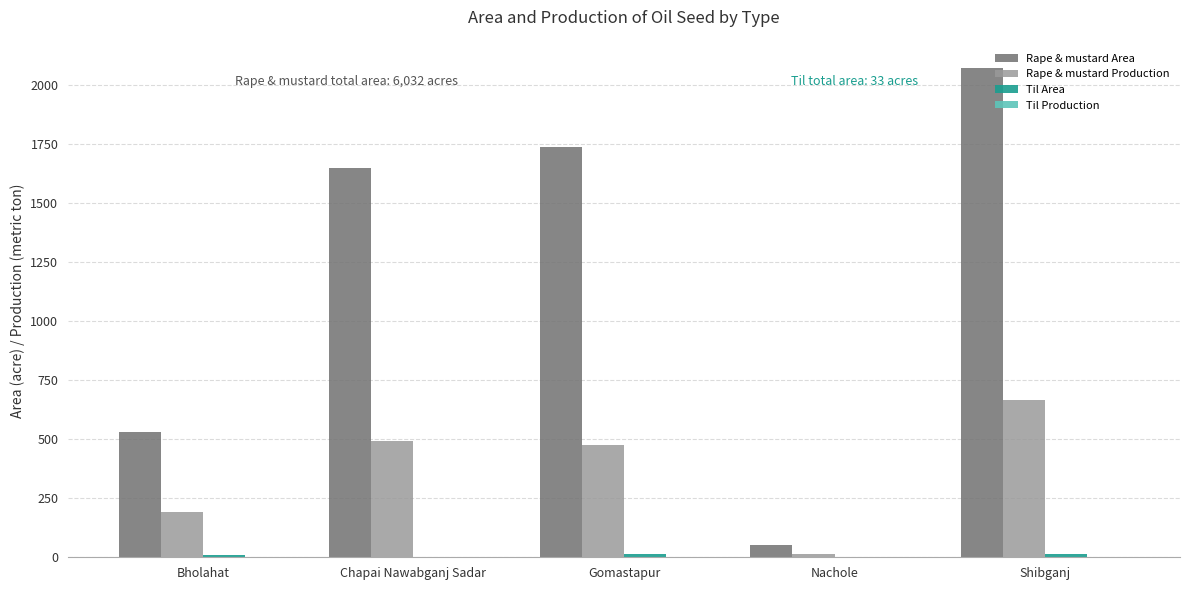

The value of Rape & mustard Area at Bholahat is 529. True or false?

True